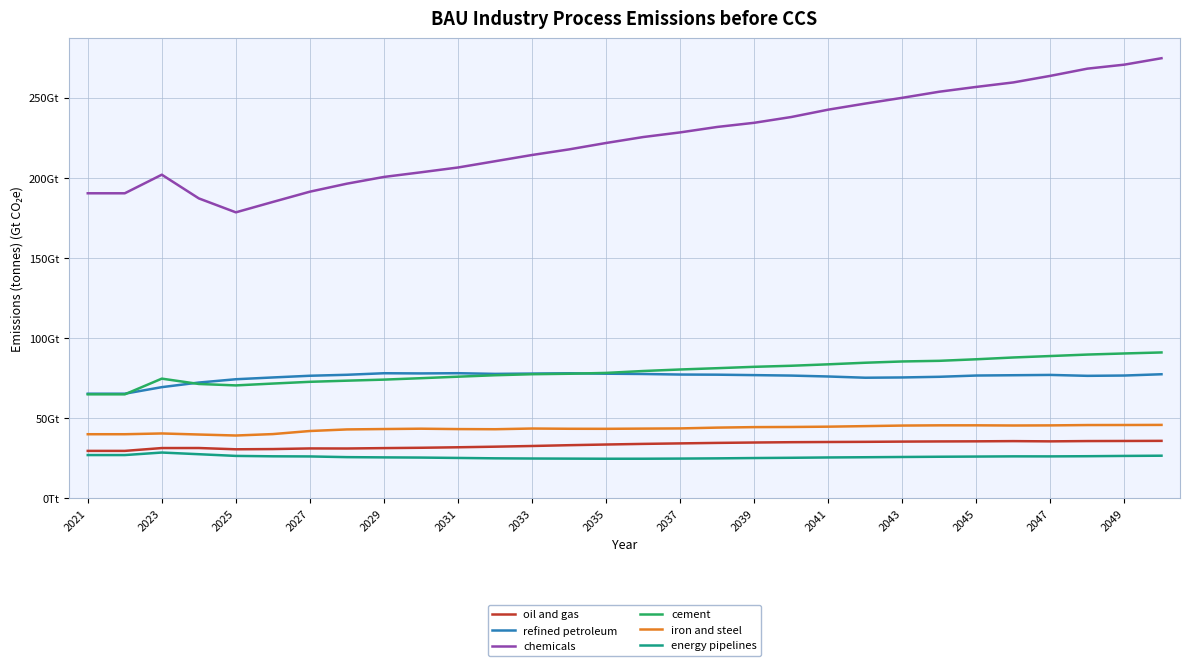

Does the chart have visible grid lines?

Yes